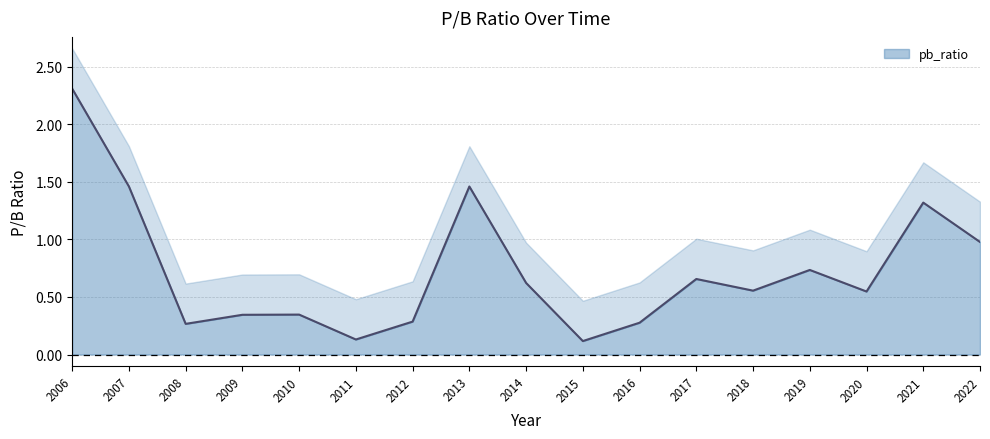

What is the difference between the values at 2018 and 2019?

0.2